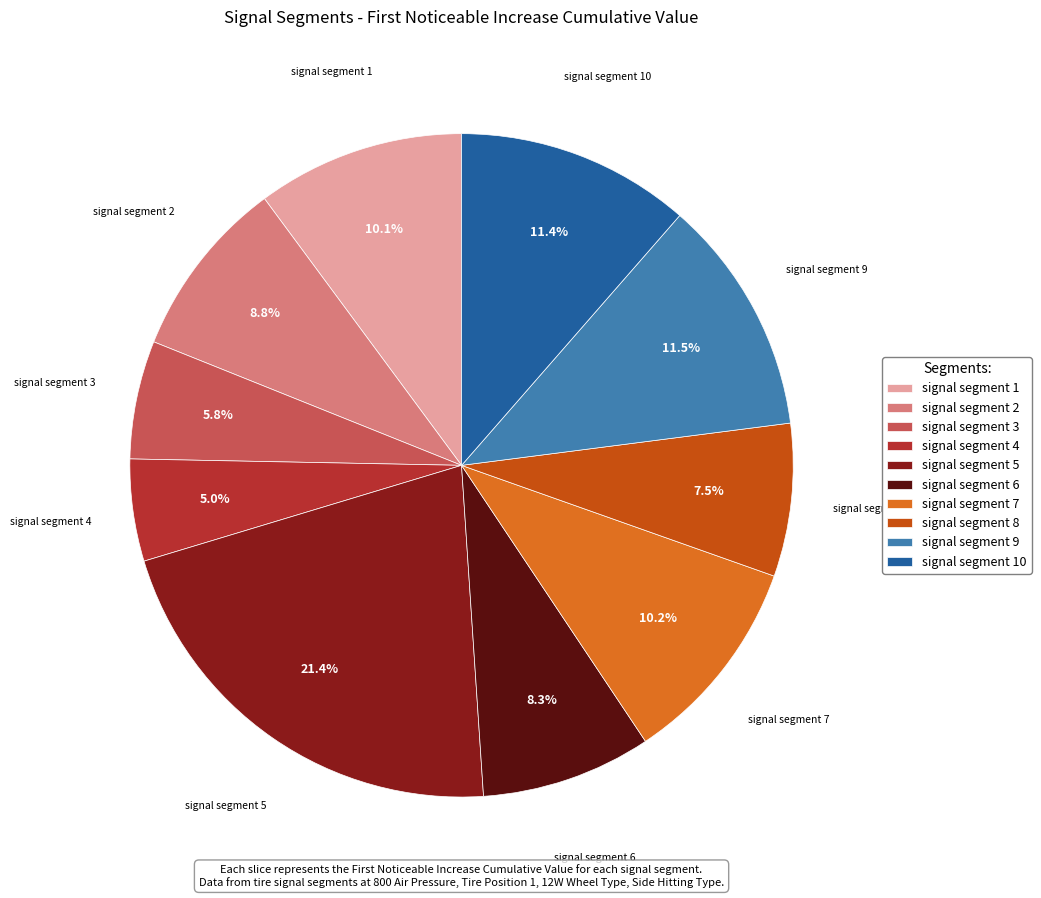

What is the largest slice in the pie chart?

signal segment 5